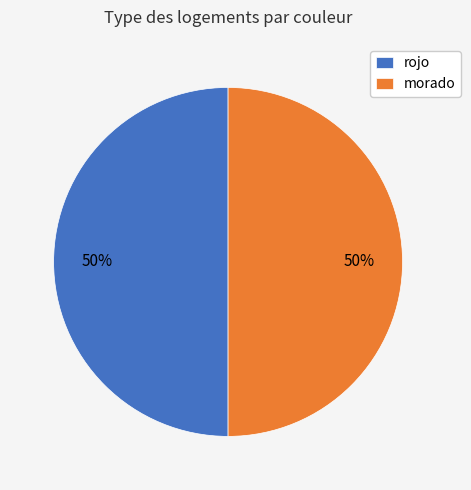

Combined, do morado and rojo account for over 50%?

Yes